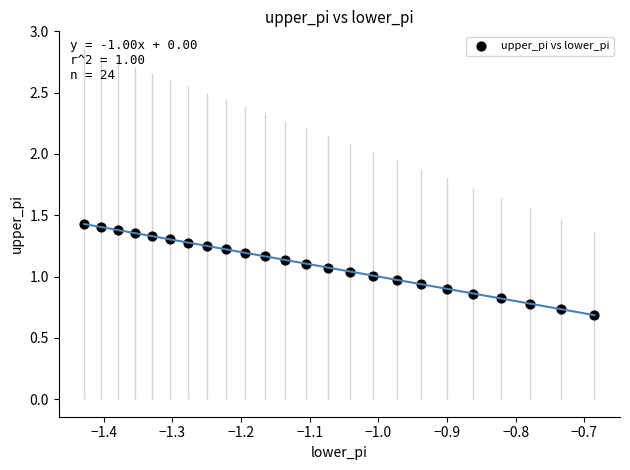

How many data points are displayed?

24